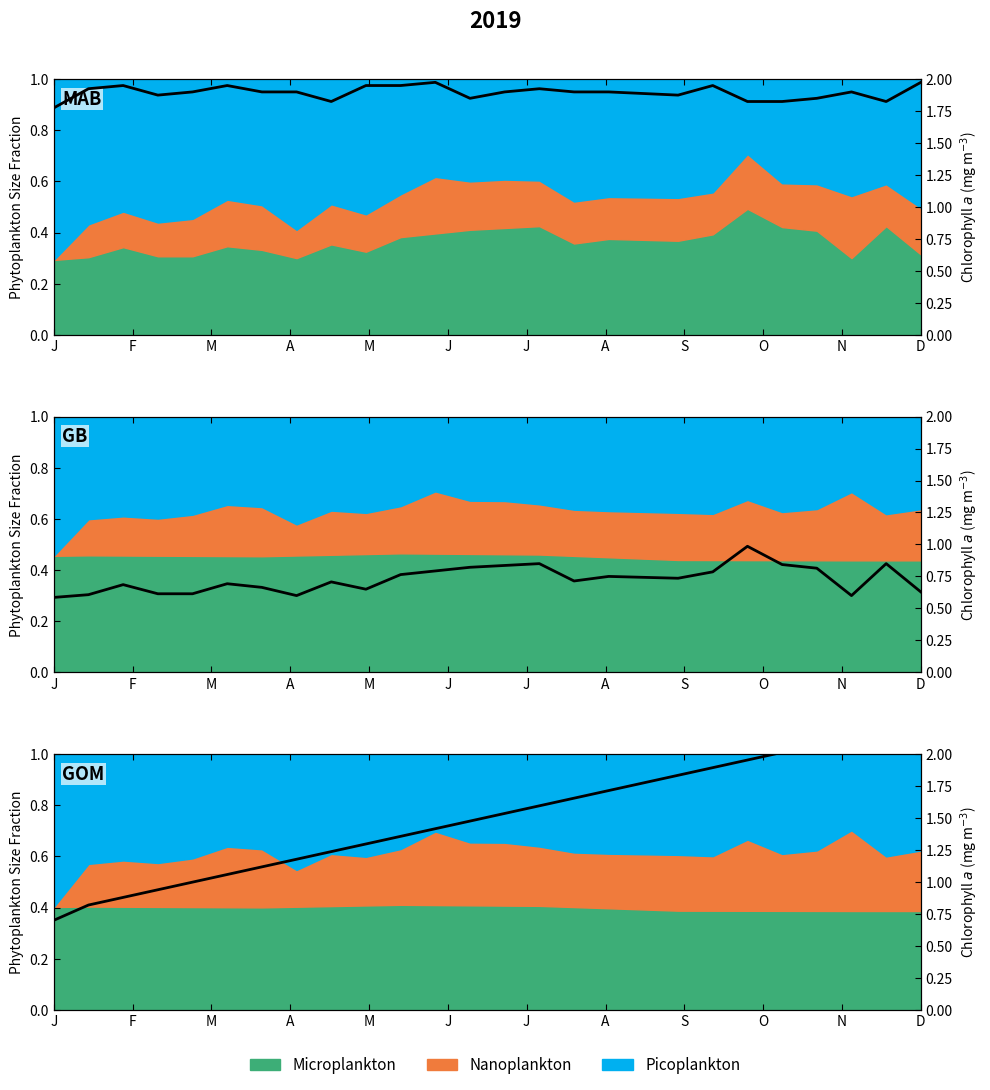

What is the average value?

1.5